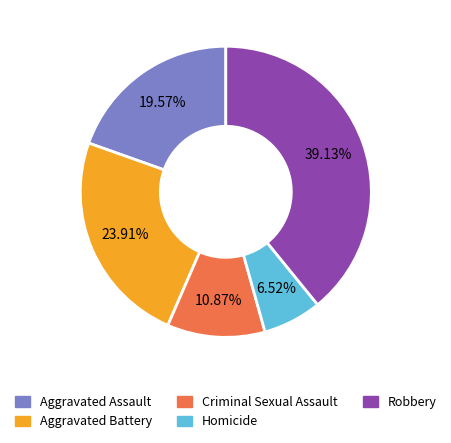

Is the sum of Aggravated Battery and Criminal Sexual Assault greater than half?

No